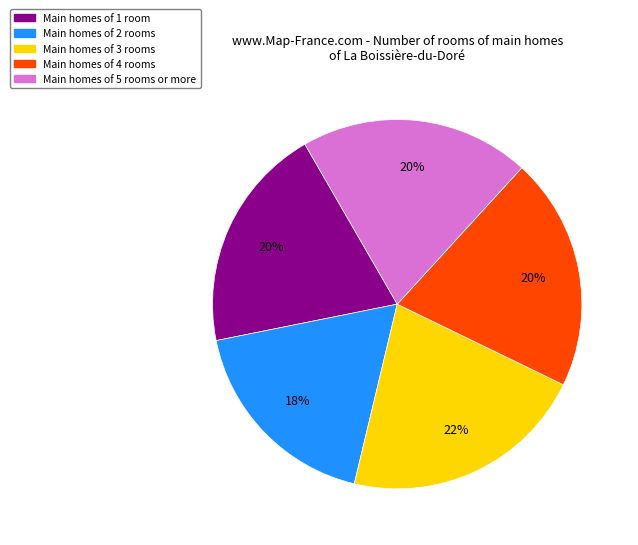

To the nearest percent, what is the average slice percentage?

20%